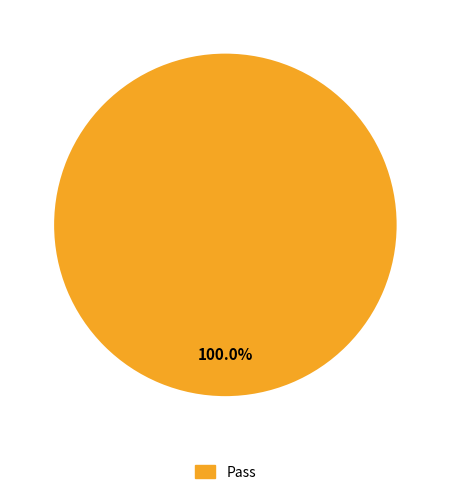

Is there a majority slice in this chart?

Yes